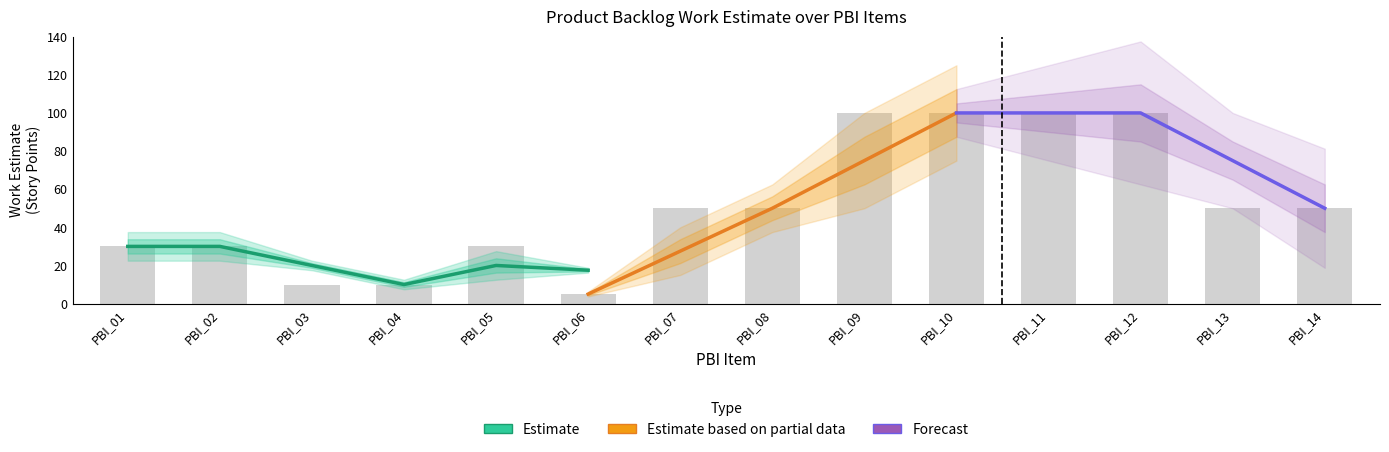

What is the difference between the second highest and minimum values?

95